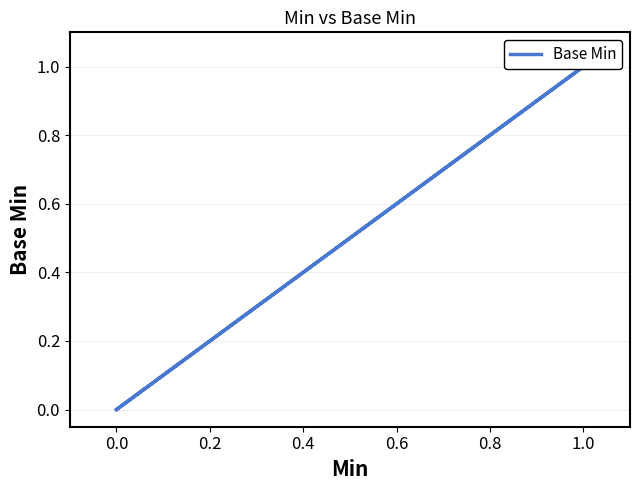

Is this an area chart (filled region under the line)?

No